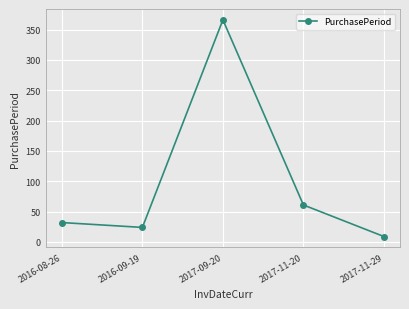

Reading left to right, transcribe all the data shown in this chart.

32	24	366	61	9